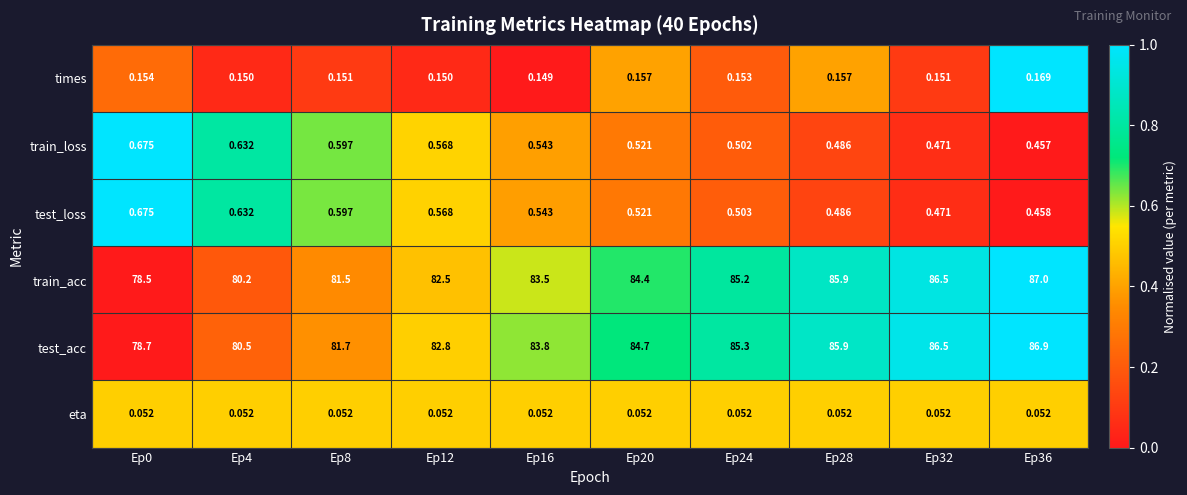

Which series has the largest range (max minus min)?

train_acc